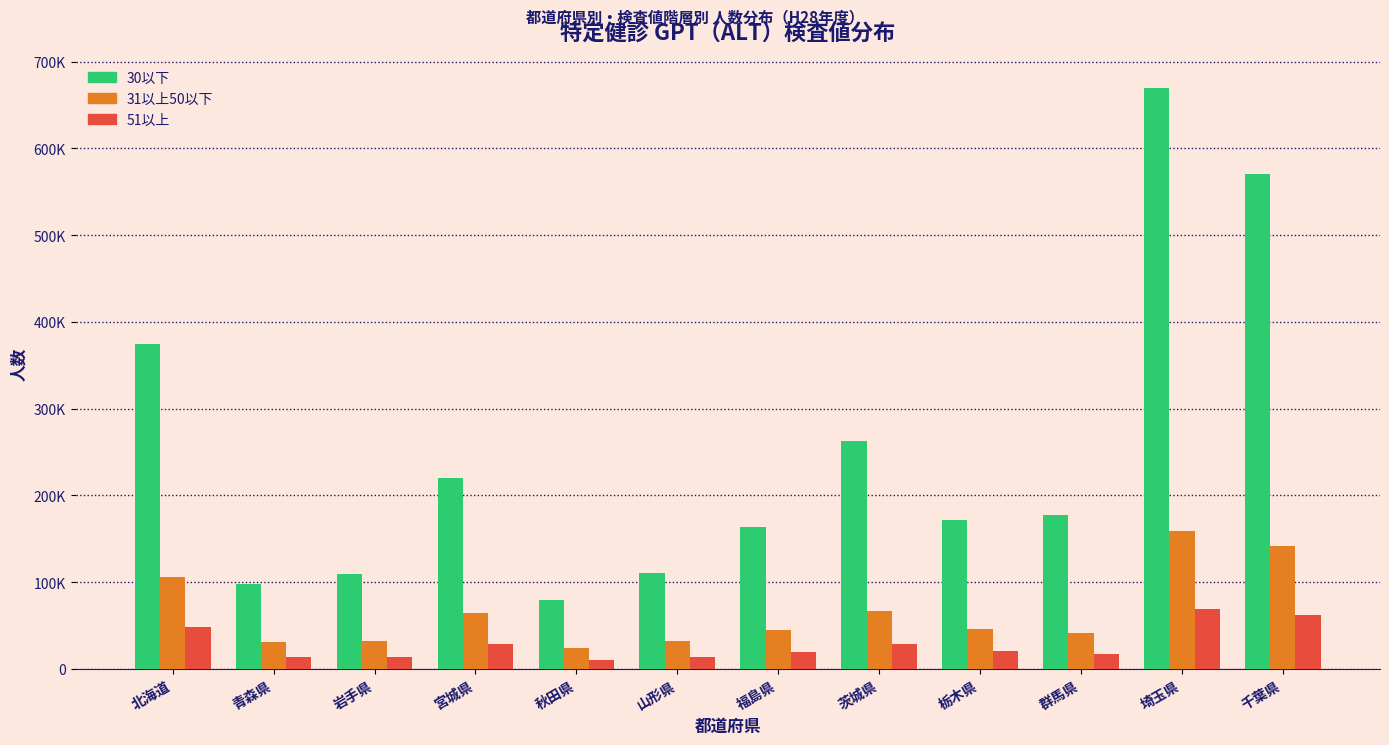

What are all the series names shown in the legend?

30以下, 31以上50以下, 51以上